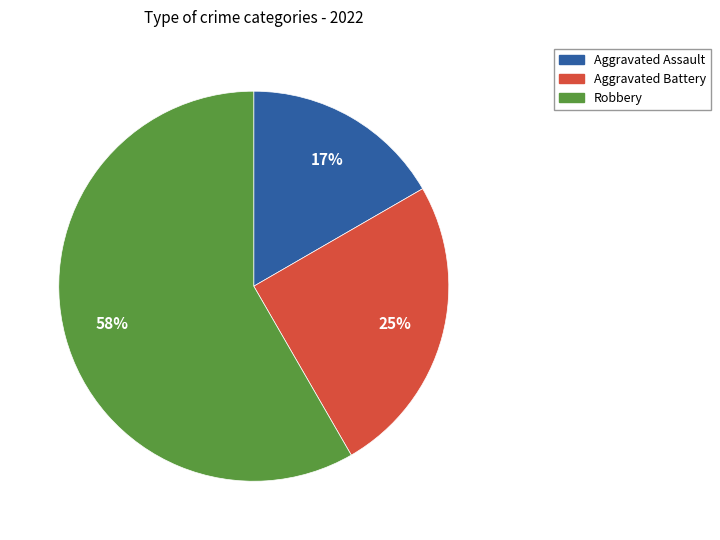

What is the largest slice in the pie chart?

Robbery